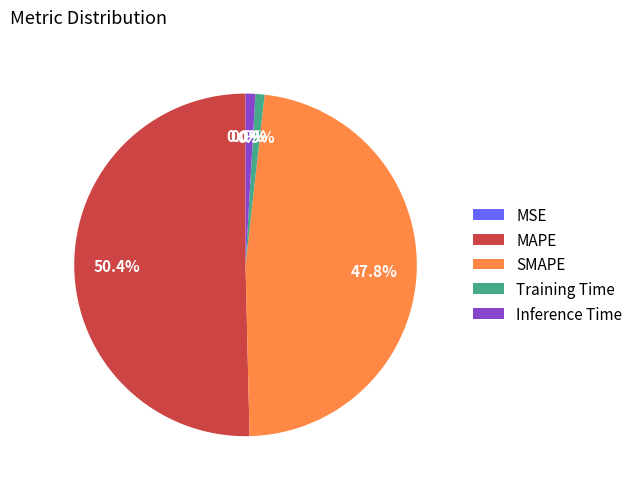

Do Training Time and MAPE together represent more than half of the pie?

Yes